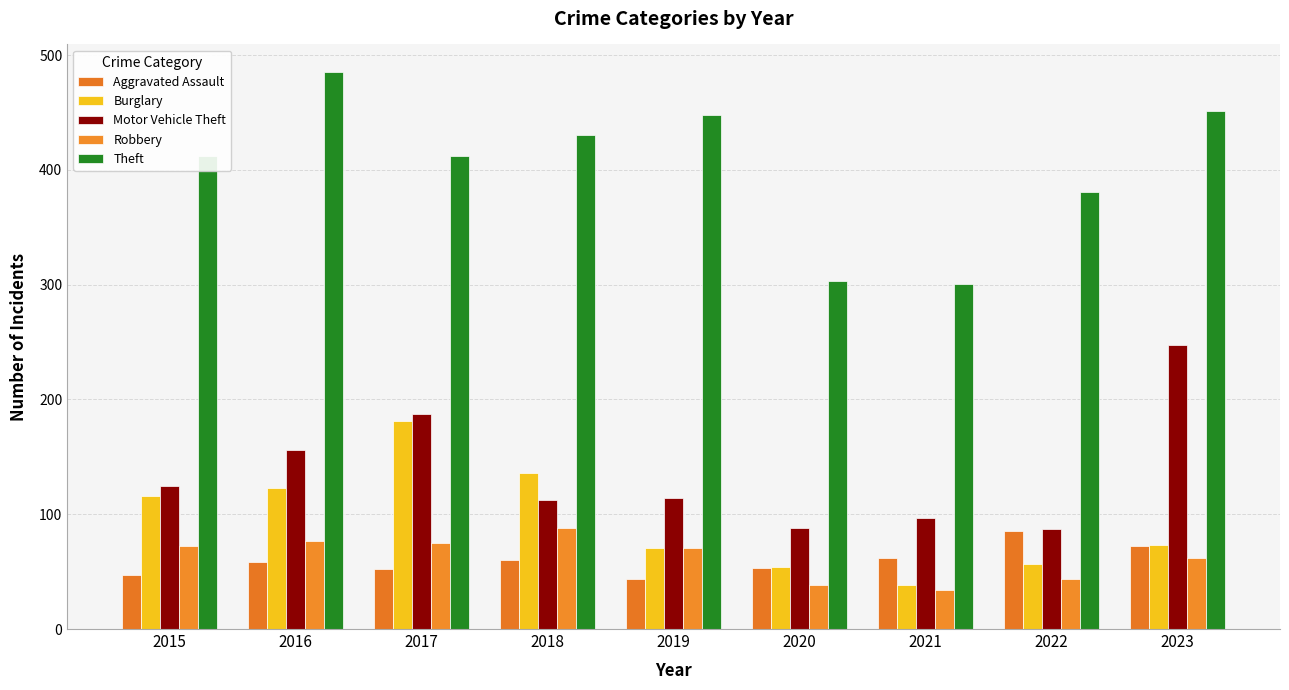

What is the difference between the Motor Vehicle Theft values at 2016 and 2021?

59